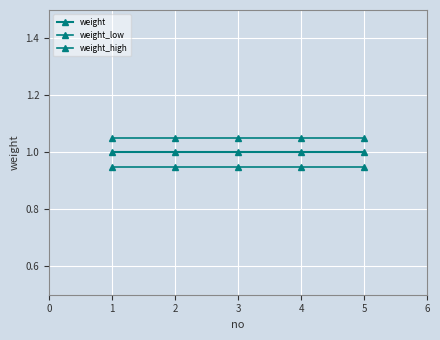

Does the chart have visible grid lines?

Yes